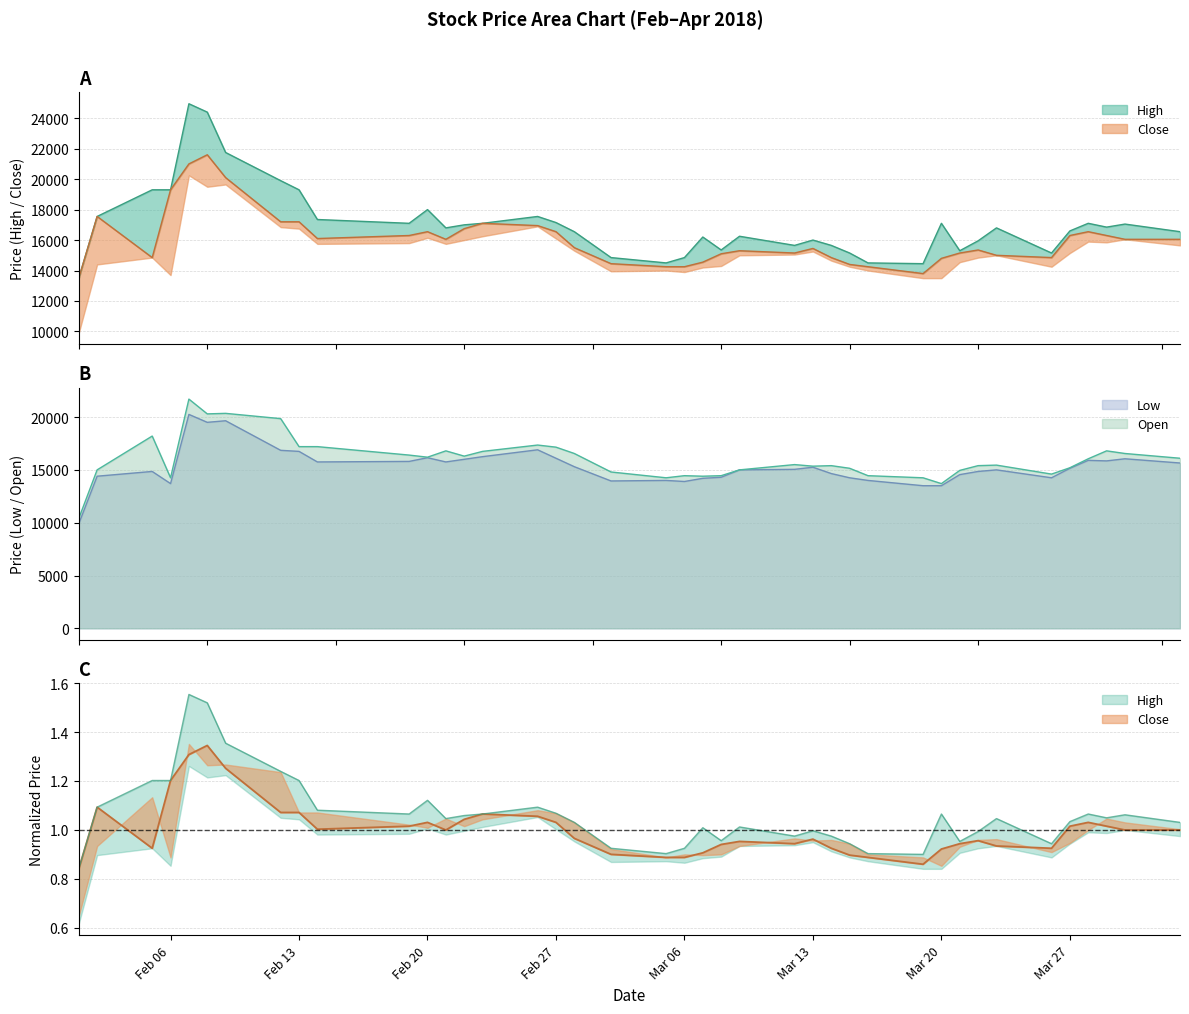

List the labels in order of High value, largest first.

2018-02-07, 2018-02-08, 2018-02-09, 2018-02-12, 2018-02-05, 2018-02-06, 2018-02-13, 2018-02-20, 2018-02-02, 2018-02-26, 2018-02-14, 2018-02-27, 2018-02-19, 2018-02-23, 2018-03-20, 2018-03-28, 2018-03-30, 2018-02-22, 2018-03-29, 2018-02-21, 2018-03-23, 2018-03-27, 2018-02-28, 2018-04-02, 2018-03-09, 2018-03-07, 2018-03-13, 2018-03-22, 2018-03-12, 2018-03-14, 2018-03-08, 2018-03-21, 2018-03-15, 2018-03-26, 2018-03-02, 2018-03-06, 2018-03-05, 2018-03-16, 2018-03-19, 2018-02-01